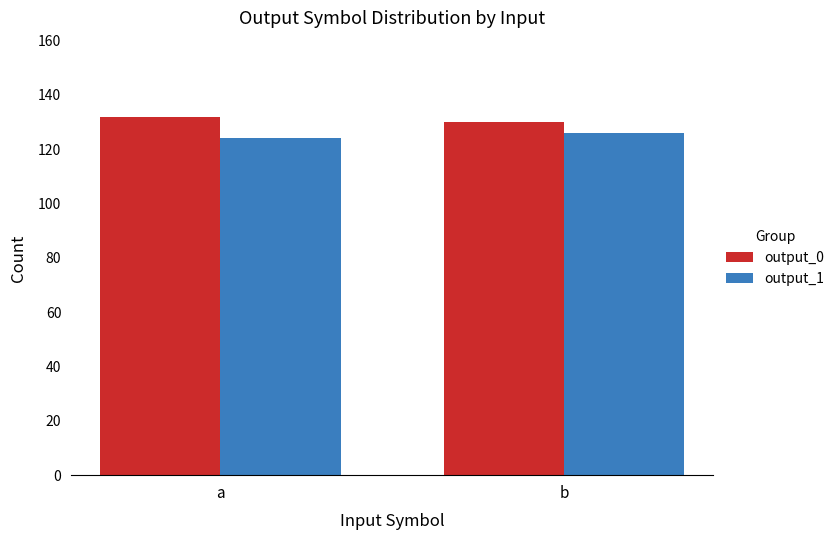

What are all the series names shown in the legend?

output_0, output_1